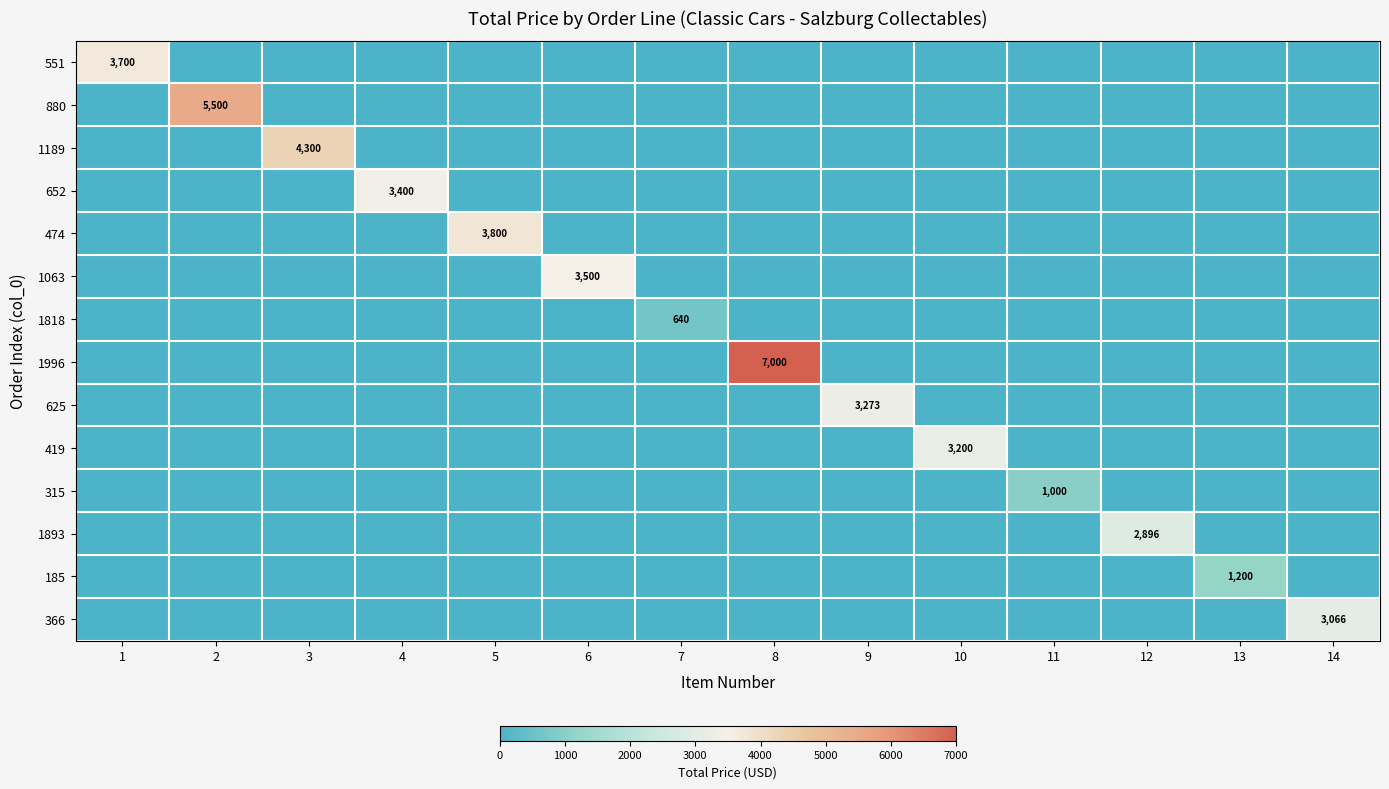

Between 14 and 11, which is larger?

14